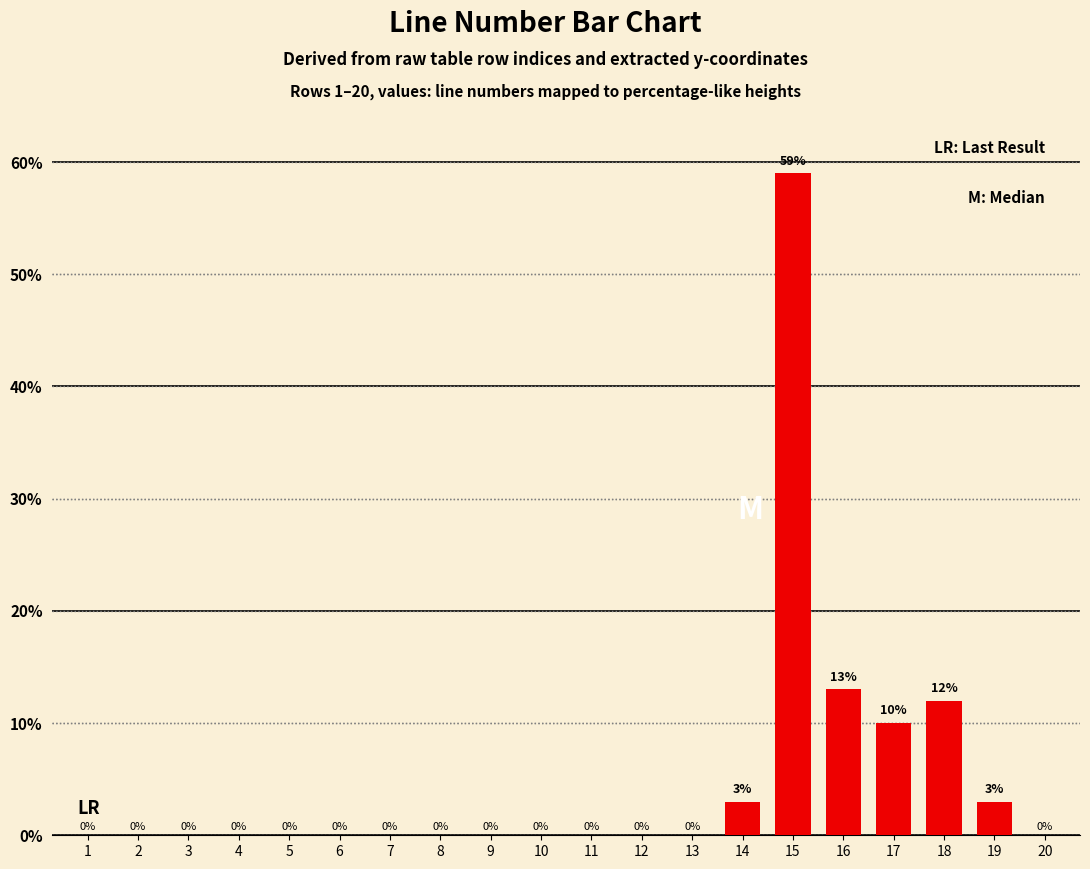

Which category has the highest value across all series?

15